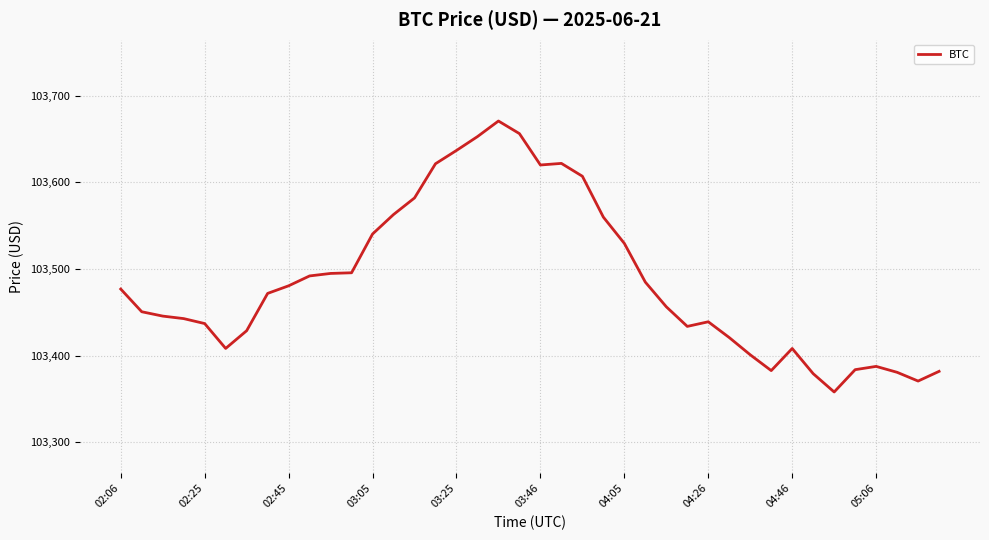

What is the difference between the maximum and minimum values?

312.7